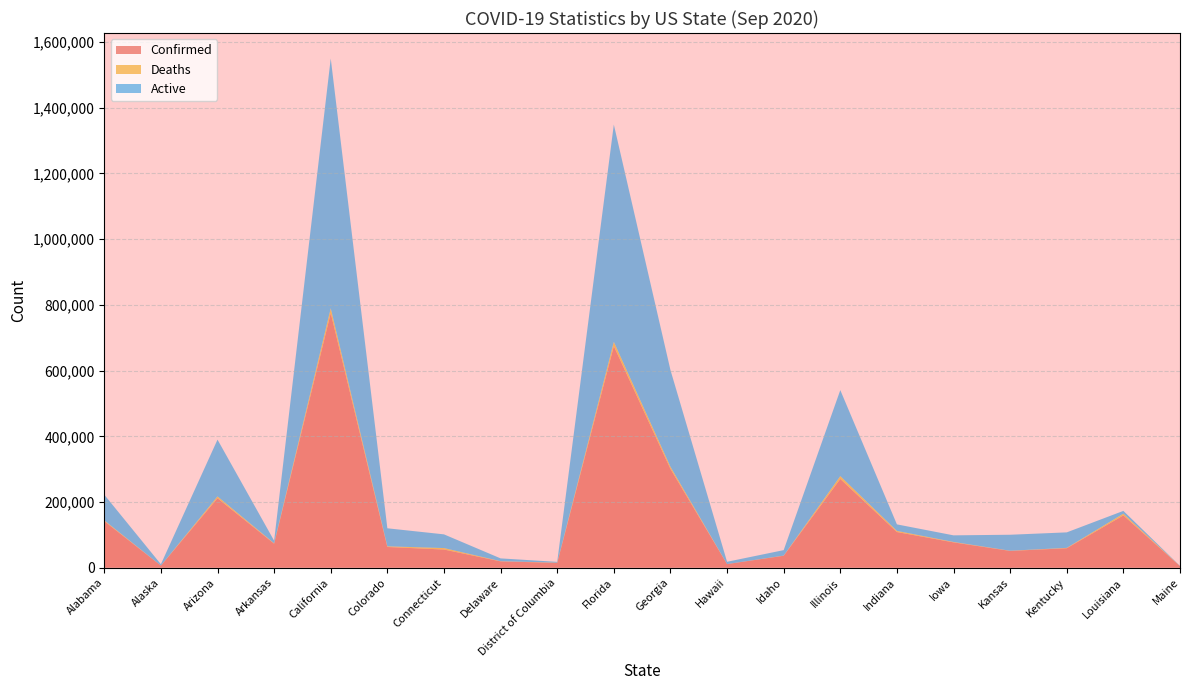

Reading left to right, what are all the values shown in this chart?

Confirmed: Alabama=141757	Alaska=6537	Arizona=211660	Arkansas=73211	California=775037	Colorado=63145	Connecticut=55386	Delaware=19318	District of Columbia=14790	Florida=674456	Georgia=300903	Hawaii=11105	Idaho=36489	Illinois=270294	Indiana=108646	Iowa=77204	Kansas=51164	Kentucky=59370	Louisiana=159304	Maine=4962
Deaths: Alabama=2401	Alaska=44	Arizona=5409	Arkansas=1166	California=14804	Colorado=2006	Connecticut=4488	Delaware=619	District of Columbia=619	Florida=13086	Georgia=6474	Hawaii=107	Idaho=434	Illinois=8624	Indiana=3478	Iowa=1250	Kansas=582	Kentucky=1093	Louisiana=5313	Maine=138
Active: Alabama=78124	Alaska=4085	Arizona=172870	Arkansas=7900	California=760233	Colorado=54899	Connecticut=41694	Delaware=8506	District of Columbia=2408	Florida=661370	Georgia=294429	Hawaii=6893	Idaho=16650	Illinois=261670	Indiana=19834	Iowa=20120	Kansas=48662	Kentucky=47168	Louisiana=8421	Maine=507